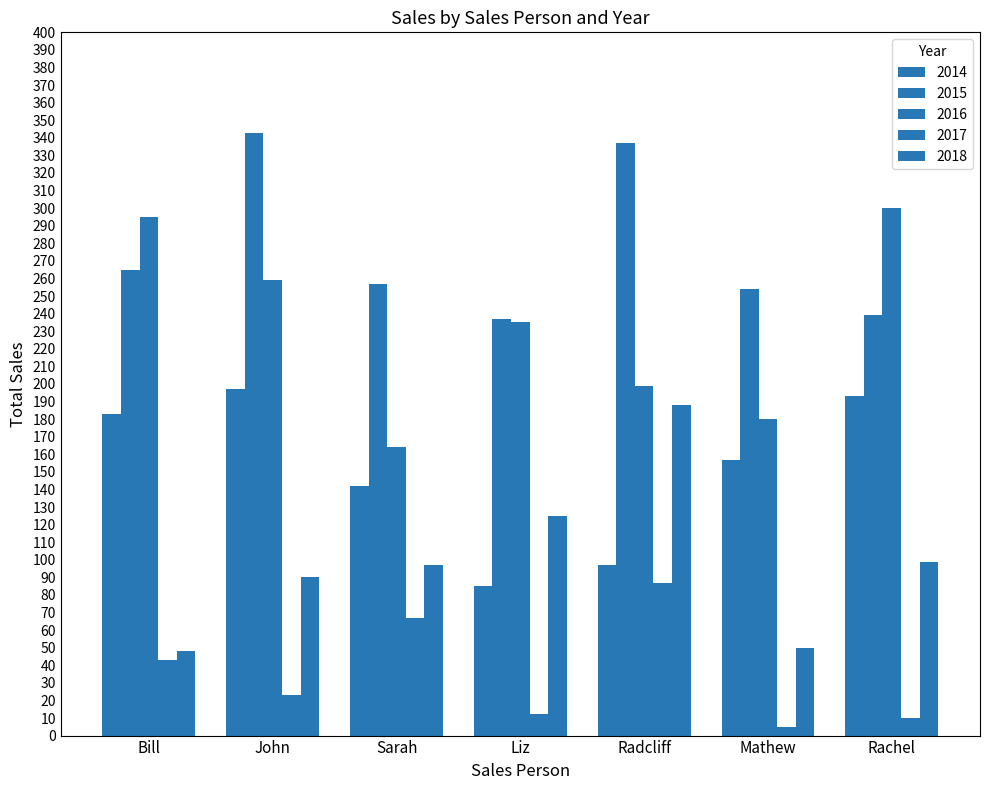

How many categories are shown in the chart?

7